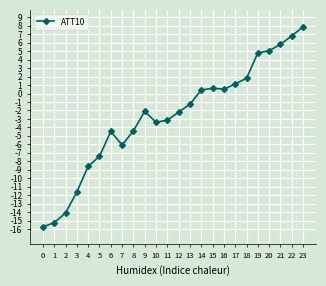

What is the value of the 1st point from the left?

-15.8